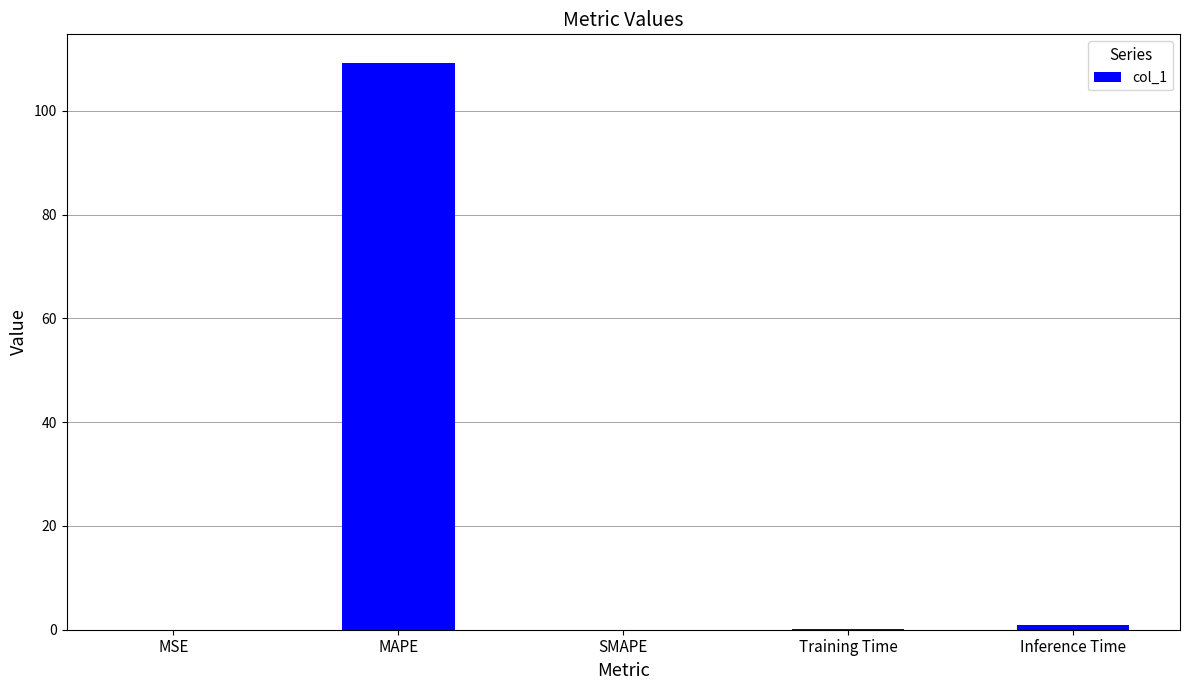

True or false: the data shows 109.3 at MAPE.

True